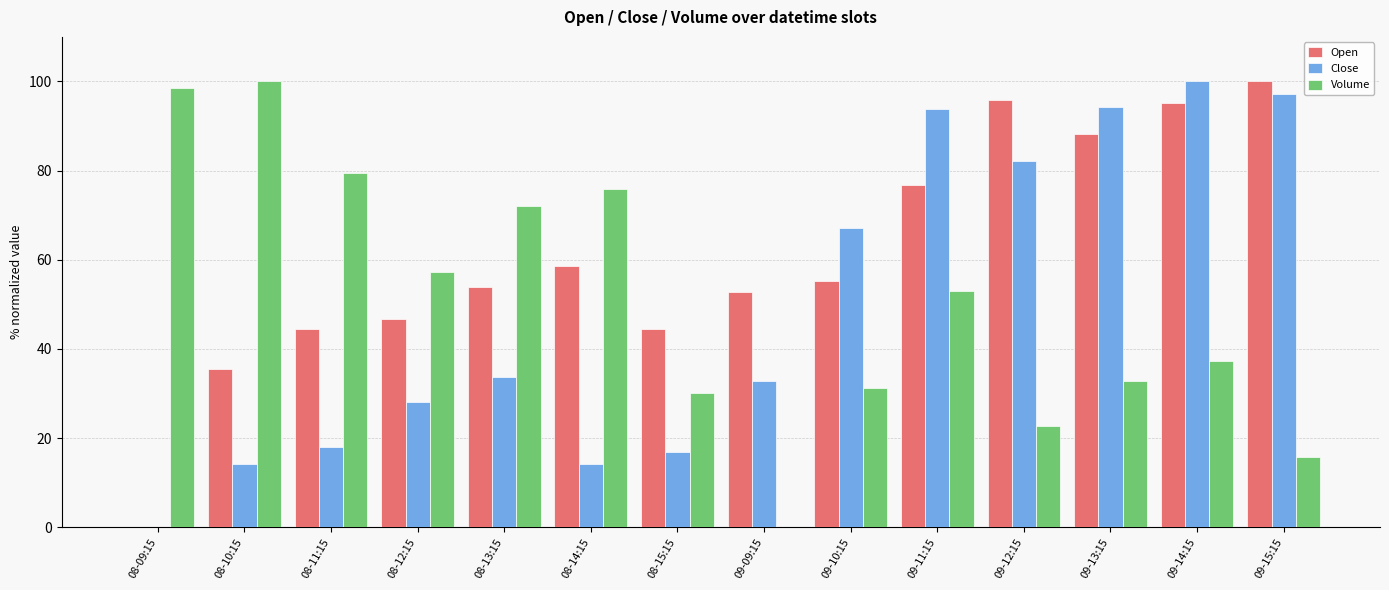

What is the maximum value for Volume?

100.0